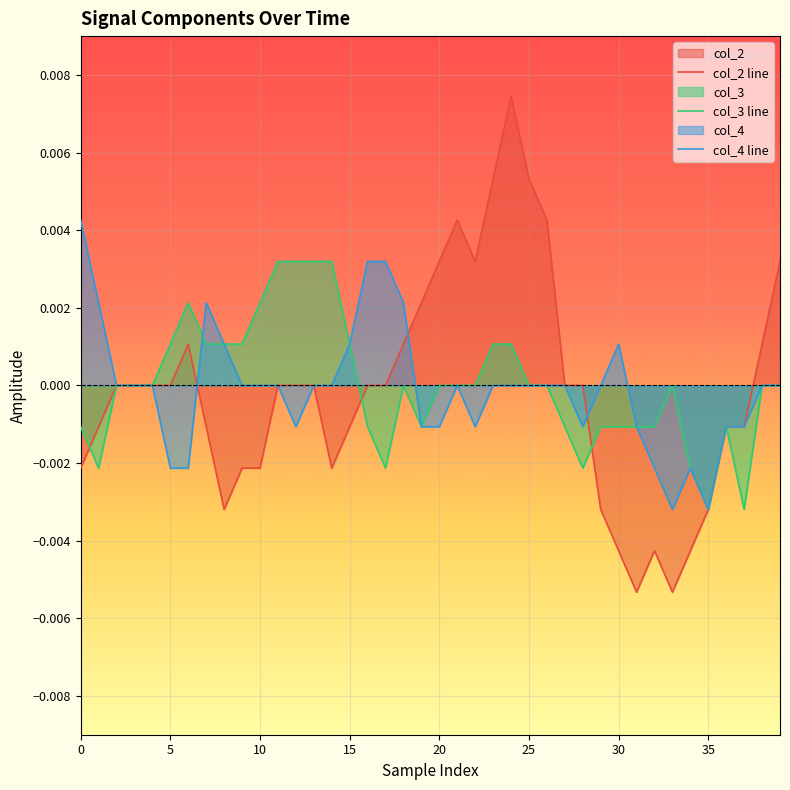

Count the number of data series in this chart.

3